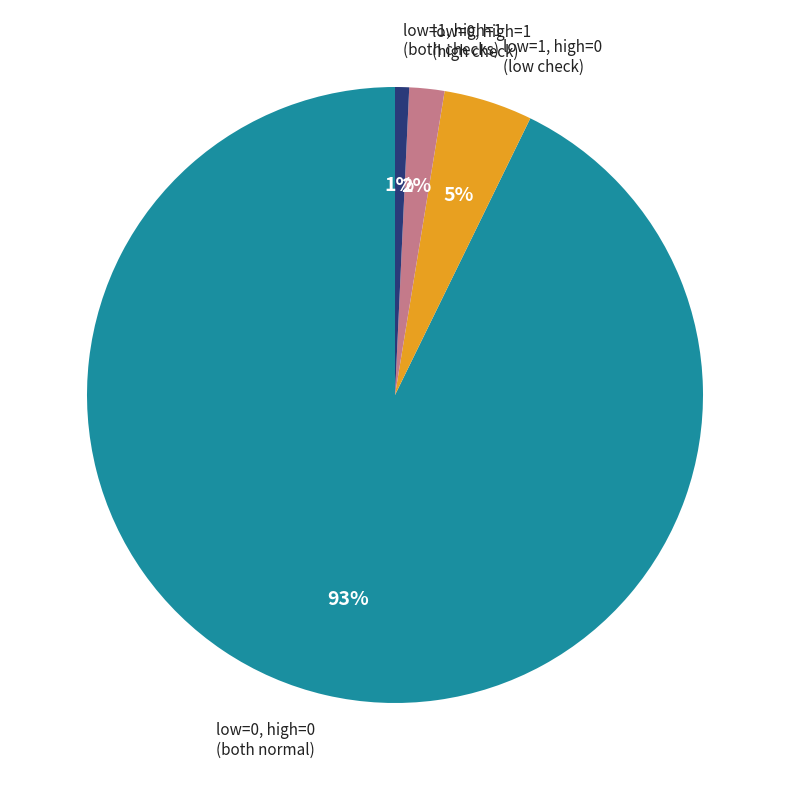

To the nearest percent, what is the average slice percentage?

25%